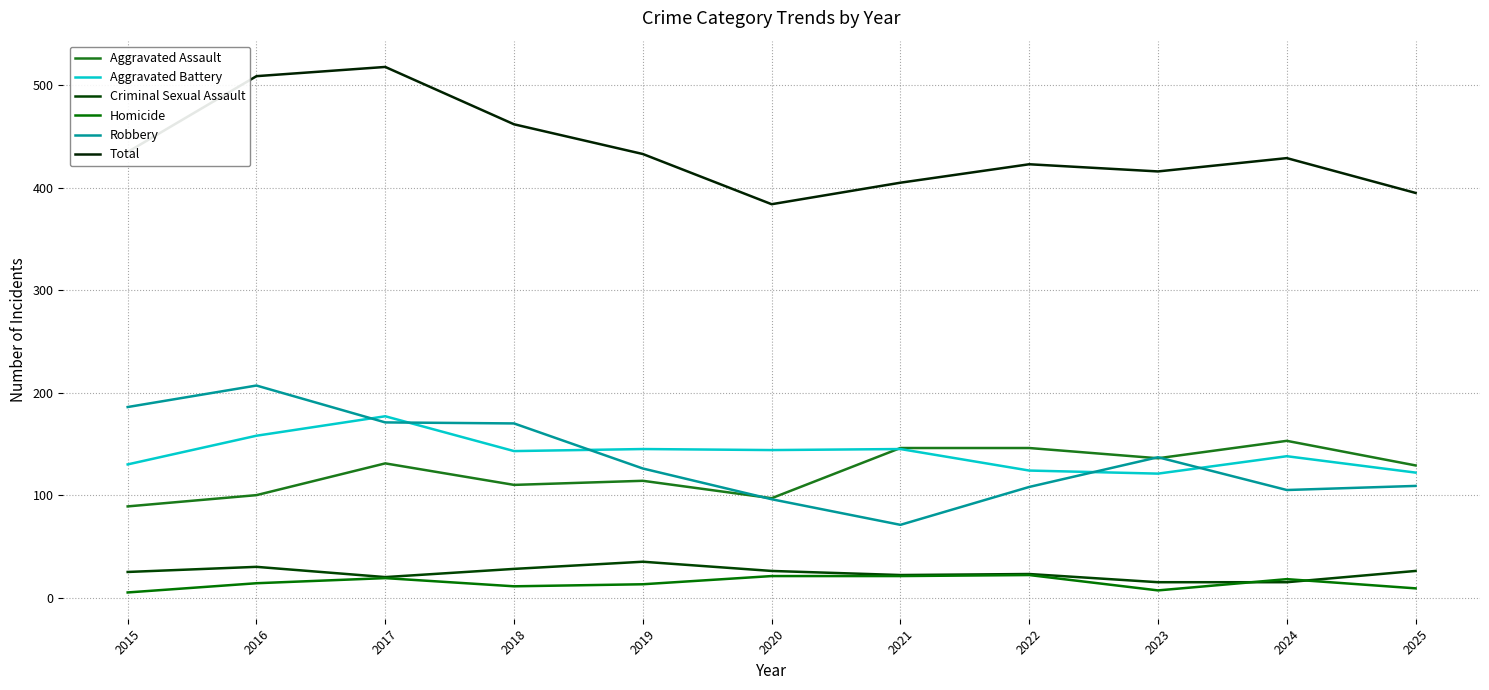

Reading left to right, list all the values displayed in this chart.

Aggravated Assault: 2015=89	2016=100	2017=131	2018=110	2019=114	2020=97	2021=146	2022=146	2023=136	2024=153	2025=129
Aggravated Battery: 2015=130	2016=158	2017=177	2018=143	2019=145	2020=144	2021=145	2022=124	2023=121	2024=138	2025=122
Criminal Sexual Assault: 2015=25	2016=30	2017=20	2018=28	2019=35	2020=26	2021=22	2022=23	2023=15	2024=15	2025=26
Homicide: 2015=5	2016=14	2017=19	2018=11	2019=13	2020=21	2021=21	2022=22	2023=7	2024=18	2025=9
Robbery: 2015=186	2016=207	2017=171	2018=170	2019=126	2020=96	2021=71	2022=108	2023=137	2024=105	2025=109
Total: 2015=435	2016=509	2017=518	2018=462	2019=433	2020=384	2021=405	2022=423	2023=416	2024=429	2025=395